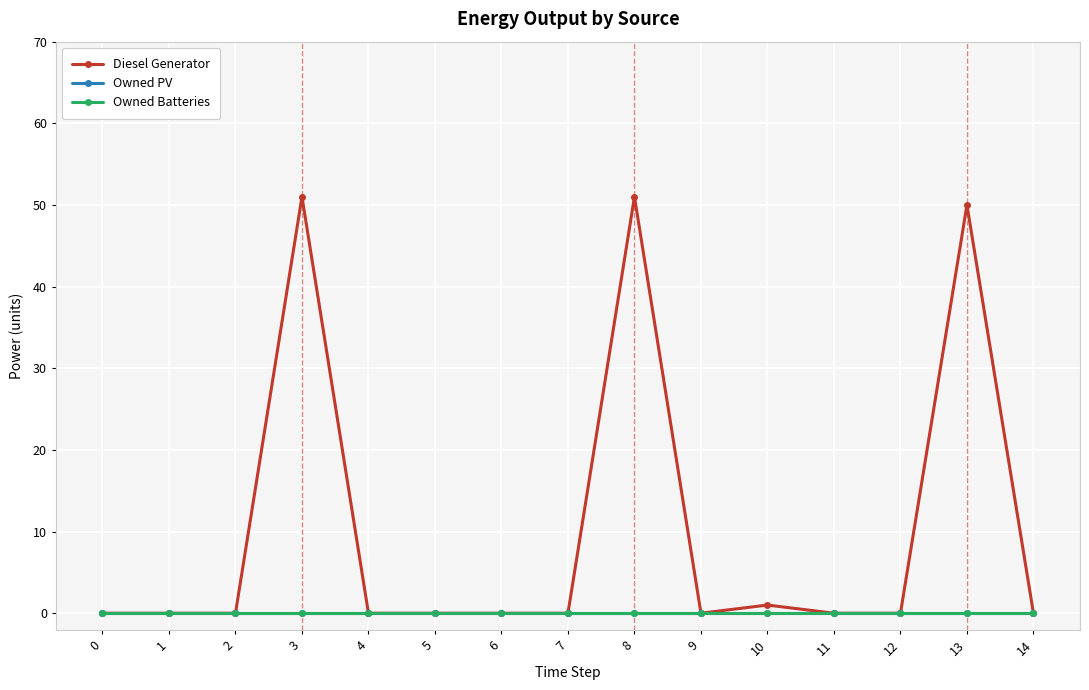

Does the chart have visible grid lines?

Yes